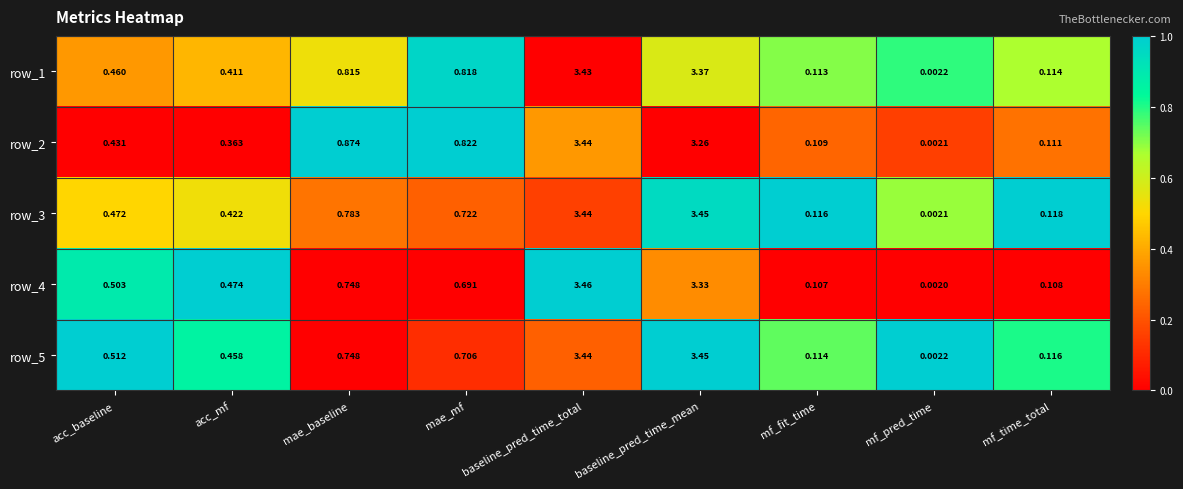

At which label is row_5 closest to 1?

mae_baseline